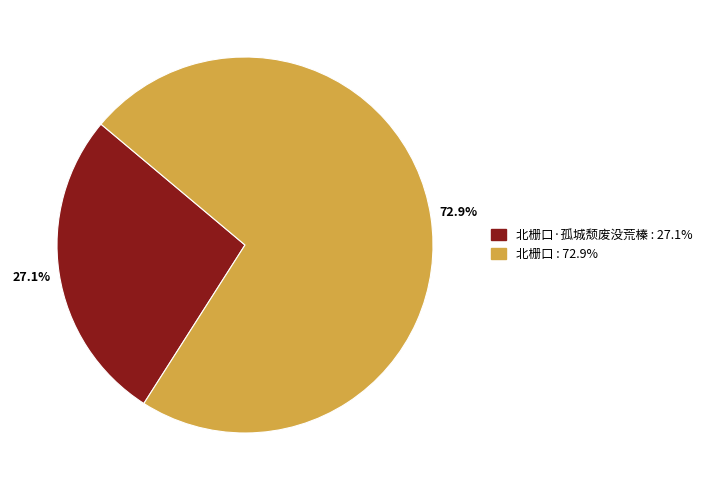

What is the smallest slice in the pie chart?

北栅口·孤城颓废没荒榛